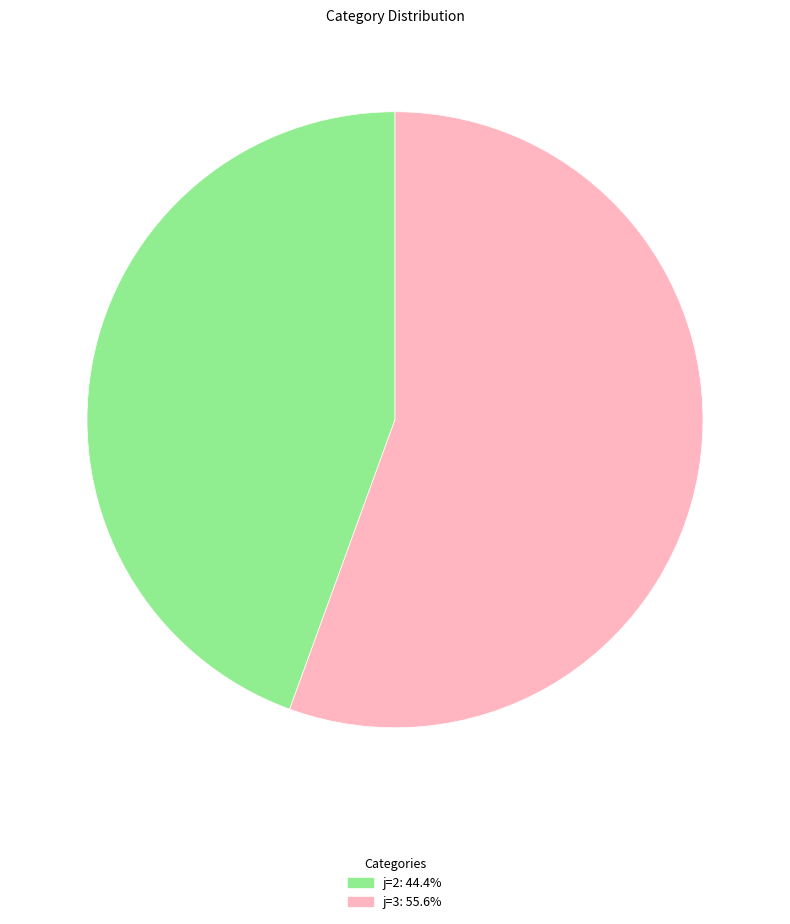

Is there any slice that represents more than half of the pie?

Yes